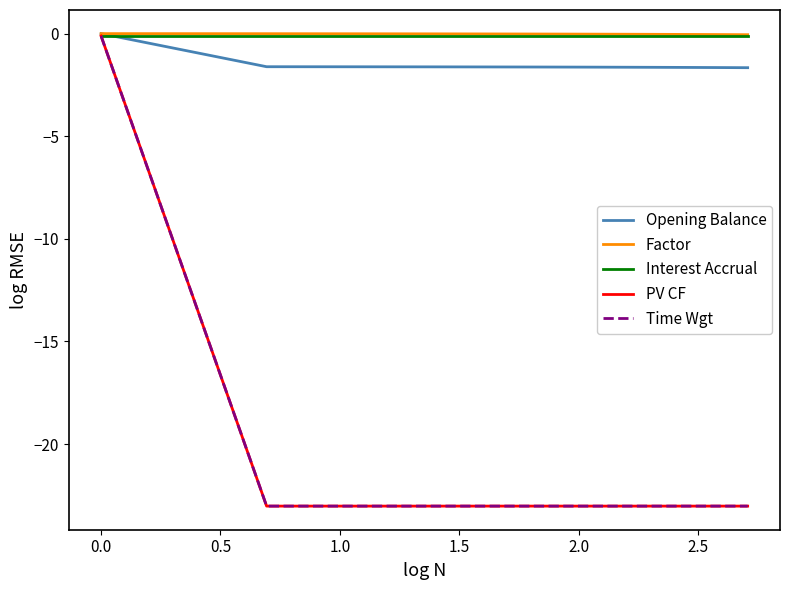

What is the sum of all PV CF values?

-322.5